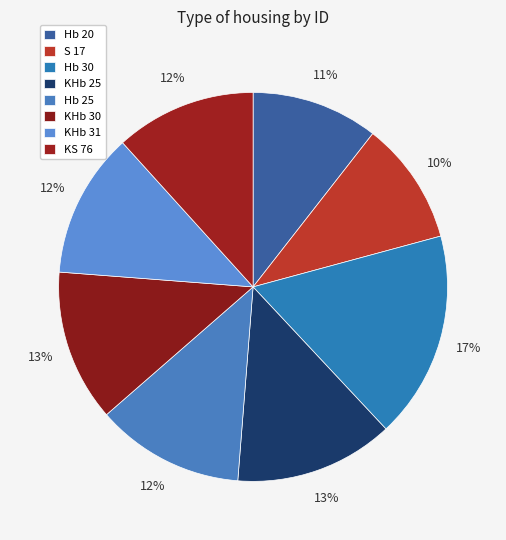

Combined, do KHb 31 and KHb 25 account for over 50%?

No